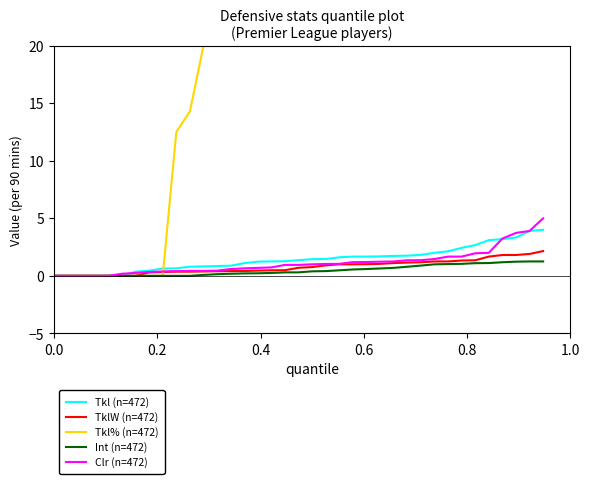

The value of Clr (n=472) at 0.2 is -3.4. True or false?

False